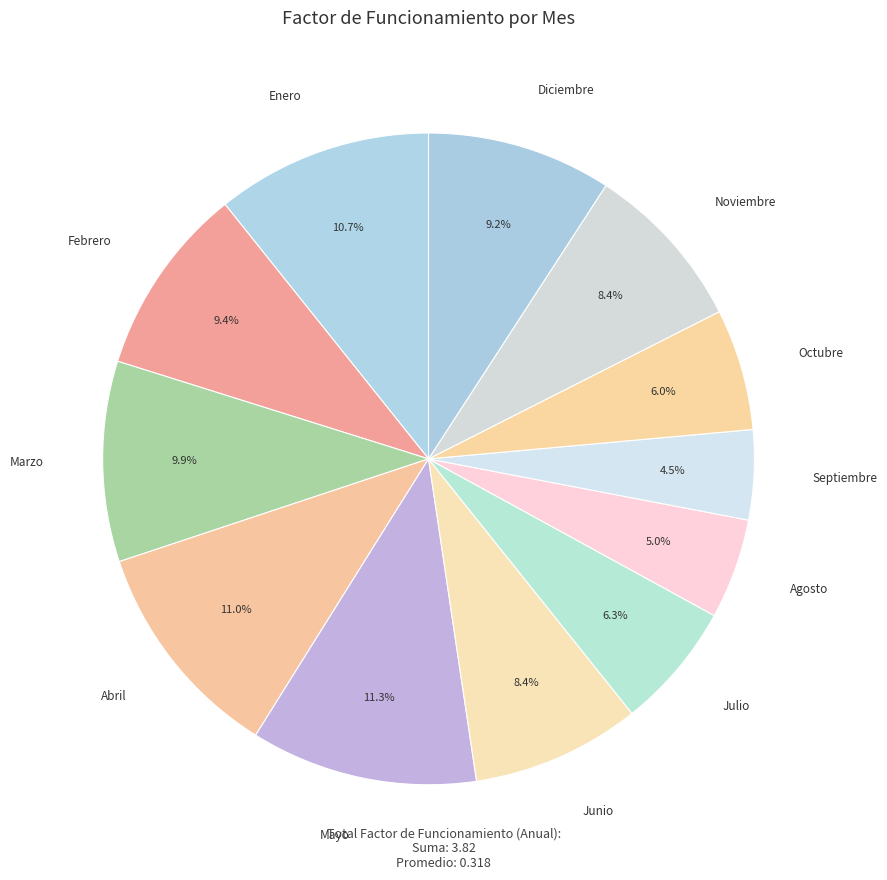

To the nearest percent, what is the difference between the largest and smallest slice percentages?

7%